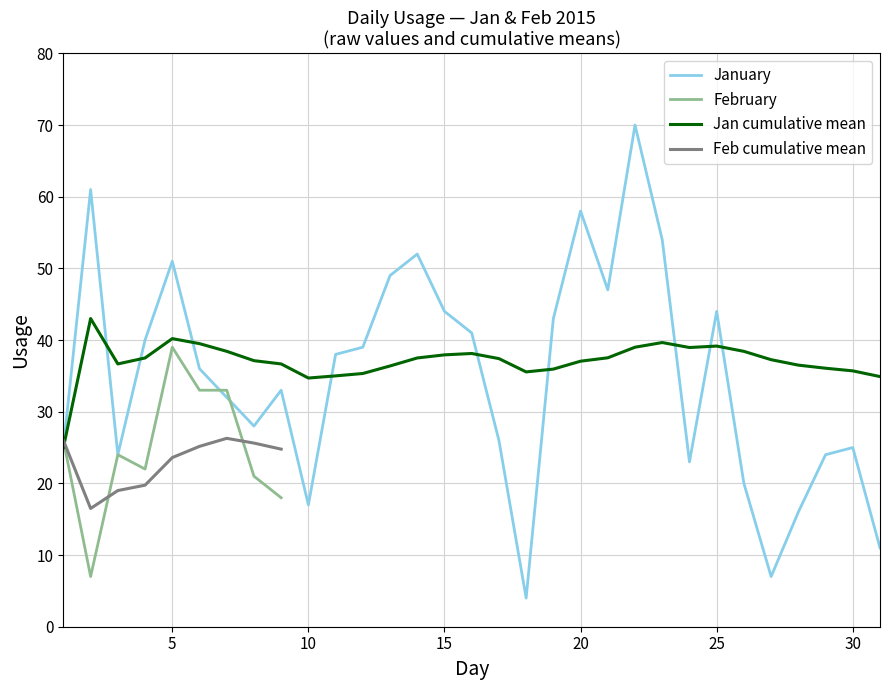

How many data points are less than 36?

15